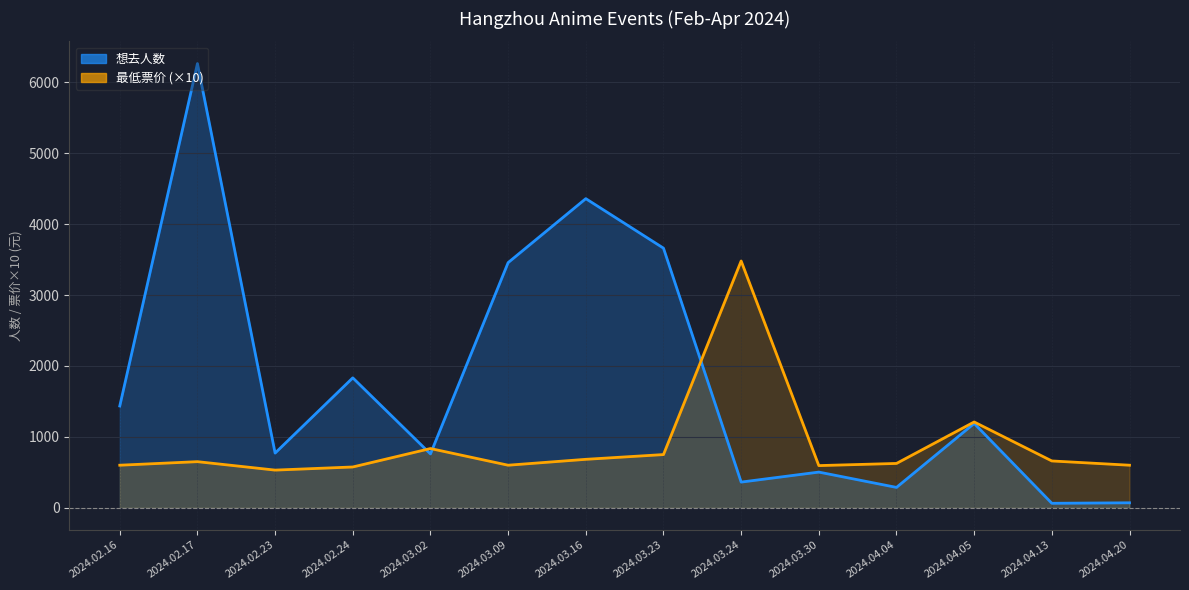

Which series has the largest total across all categories?

想去人数